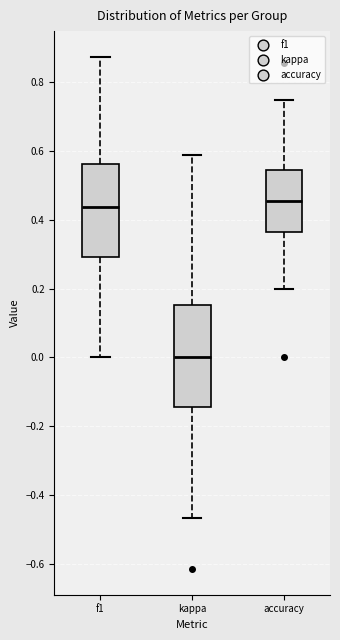

Which box is the tallest, from its lower edge to its upper edge?

kappa